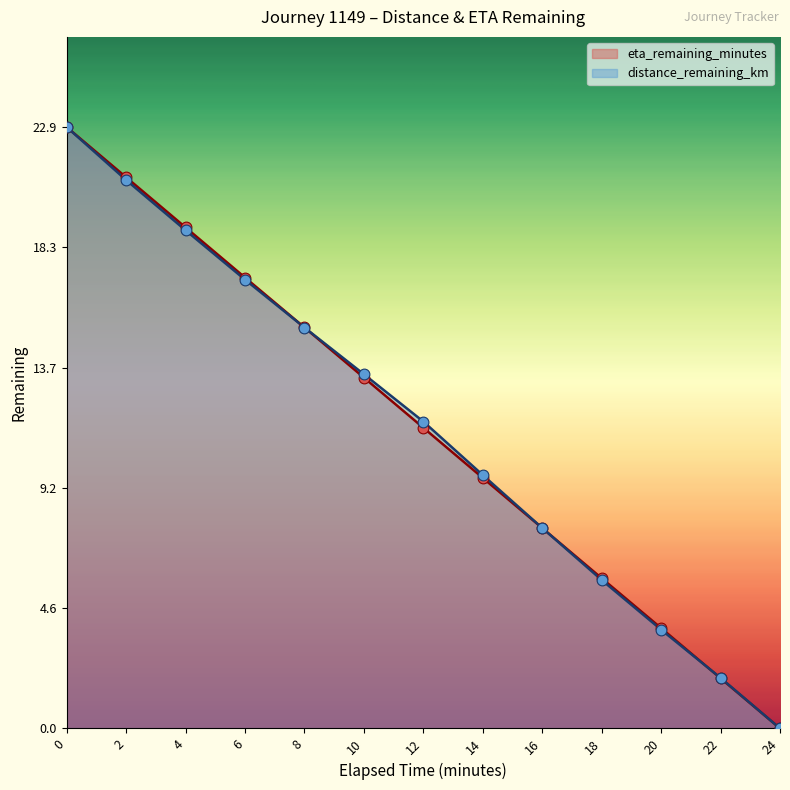

At how many categories does at least one series exceed 18?

3